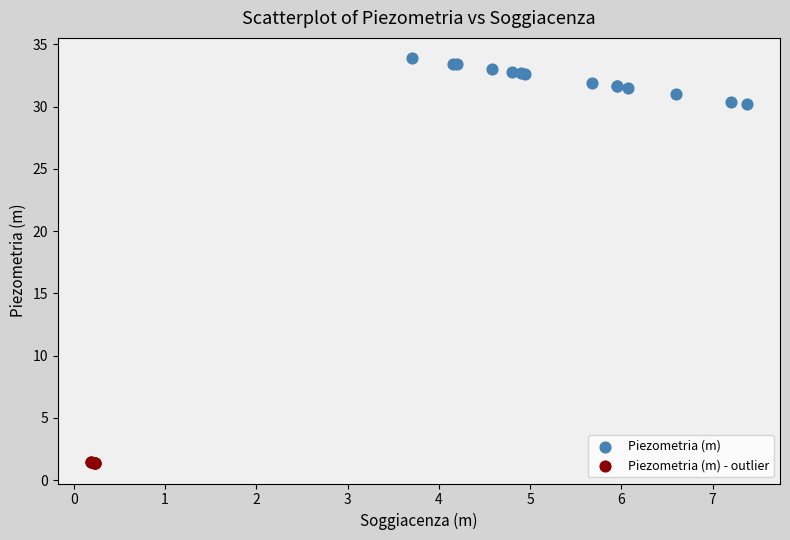

Which series contains the highest Y value?

Piezometria (m)